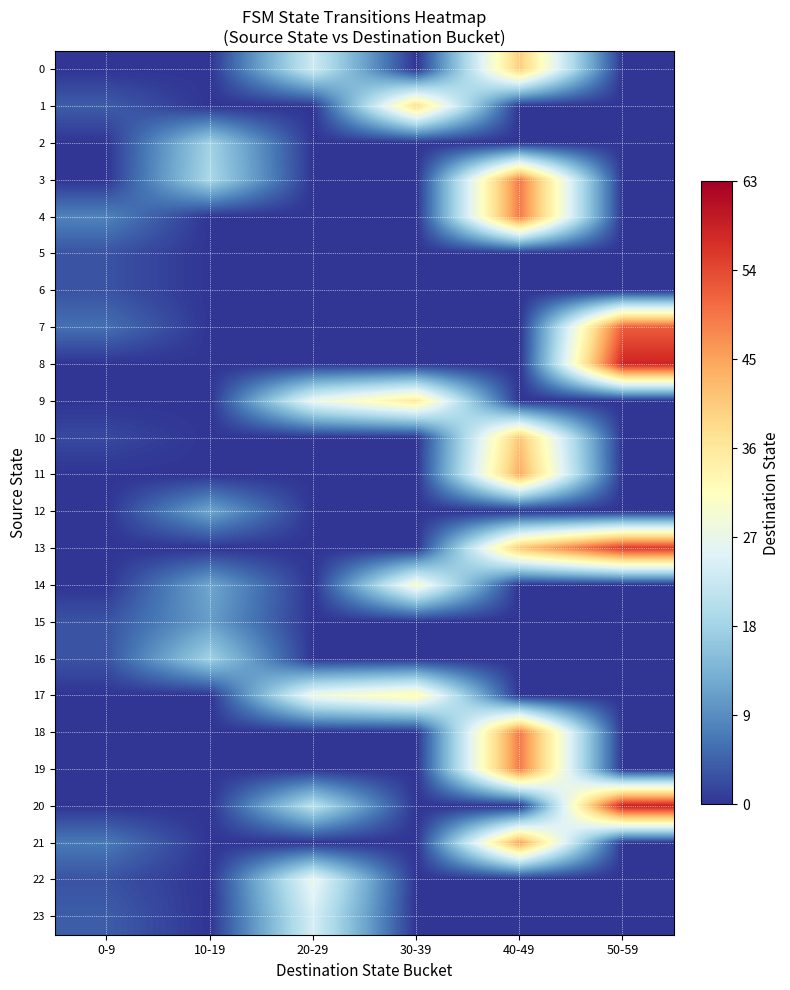

Reading left to right, what are all the values shown in this chart?

0: 0-9=0	10-19=0	20-29=23	30-39=0	40-49=40	50-59=0
1: 0-9=4	10-19=0	20-29=0	30-39=38	40-49=0	50-59=0
2: 0-9=0	10-19=18	20-29=0	30-39=0	40-49=0	50-59=0
3: 0-9=0	10-19=19	20-29=0	30-39=0	40-49=49	50-59=0
4: 0-9=8	10-19=0	20-29=0	30-39=0	40-49=49	50-59=0
5: 0-9=3	10-19=0	20-29=0	30-39=0	40-49=0	50-59=0
6: 0-9=3	10-19=0	20-29=0	30-39=0	40-49=0	50-59=0
7: 0-9=6	10-19=0	20-29=0	30-39=0	40-49=0	50-59=52
8: 0-9=0	10-19=0	20-29=0	30-39=0	40-49=0	50-59=58
9: 0-9=0	10-19=0	20-29=27	30-39=36	40-49=0	50-59=0
10: 0-9=2	10-19=0	20-29=0	30-39=0	40-49=41	50-59=0
11: 0-9=0	10-19=0	20-29=0	30-39=0	40-49=44	50-59=0
12: 0-9=0	10-19=12	20-29=0	30-39=0	40-49=0	50-59=0
13: 0-9=0	10-19=0	20-29=0	30-39=0	40-49=41	50-59=56
14: 0-9=0	10-19=12	20-29=0	30-39=30	40-49=0	50-59=0
15: 0-9=3	10-19=11	20-29=0	30-39=0	40-49=0	50-59=0
16: 0-9=3	10-19=18	20-29=0	30-39=0	40-49=0	50-59=0
17: 0-9=0	10-19=0	20-29=28	30-39=33	40-49=0	50-59=0
18: 0-9=0	10-19=0	20-29=0	30-39=0	40-49=49	50-59=0
19: 0-9=0	10-19=0	20-29=0	30-39=0	40-49=49	50-59=0
20: 0-9=0	10-19=0	20-29=21	30-39=0	40-49=0	50-59=59
21: 0-9=7	10-19=0	20-29=0	30-39=0	40-49=45	50-59=0
22: 0-9=3	10-19=0	20-29=27	30-39=0	40-49=0	50-59=0
23: 0-9=4	10-19=0	20-29=24	30-39=0	40-49=0	50-59=0